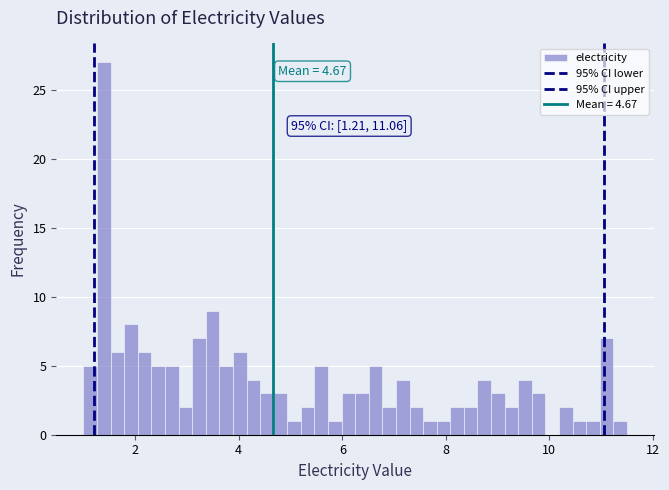

Read against the x-axis, roughly where is the centre of the tallest bar?

1.4